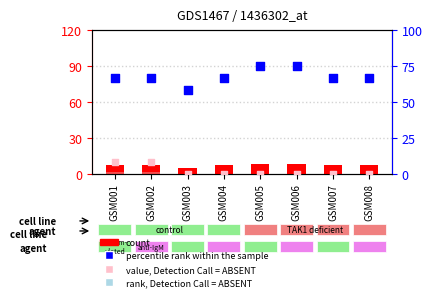

At how many categories does at least one series exceed 66?

7